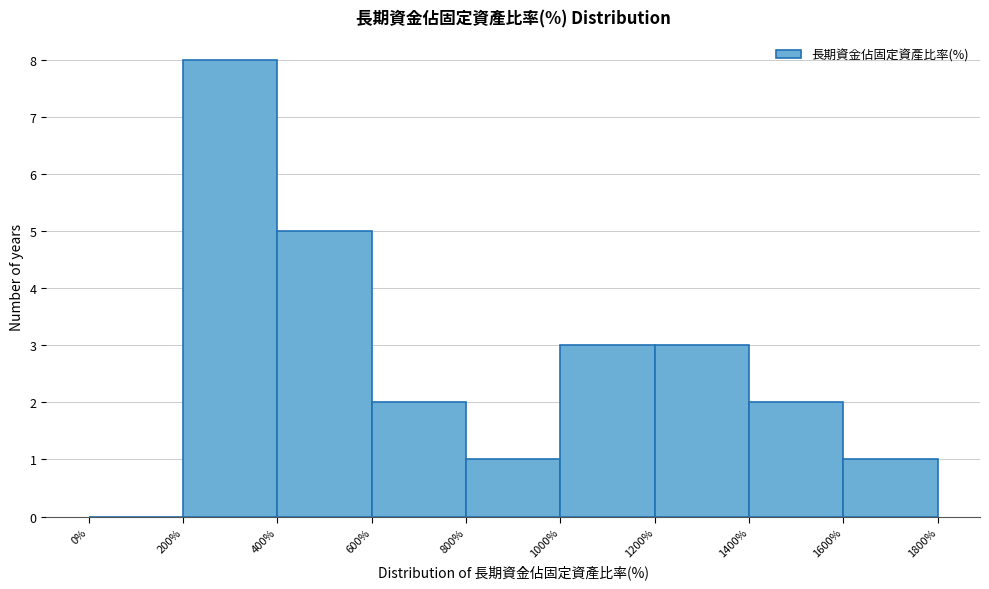

Which range on the x-axis has the tallest bar?

200% to 400%